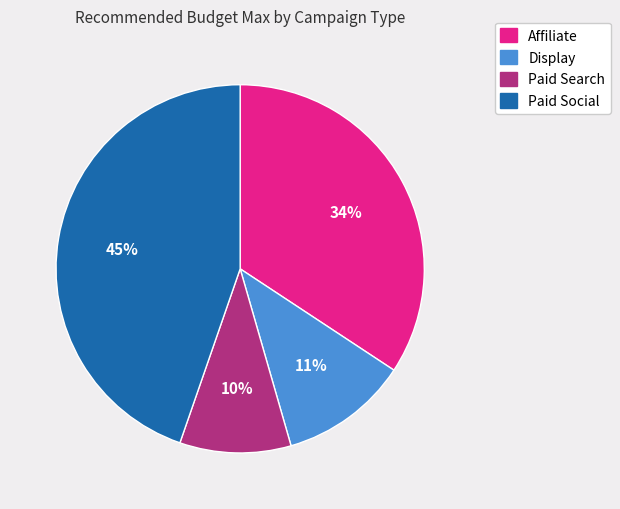

To the nearest percent, what is the average slice percentage?

25%